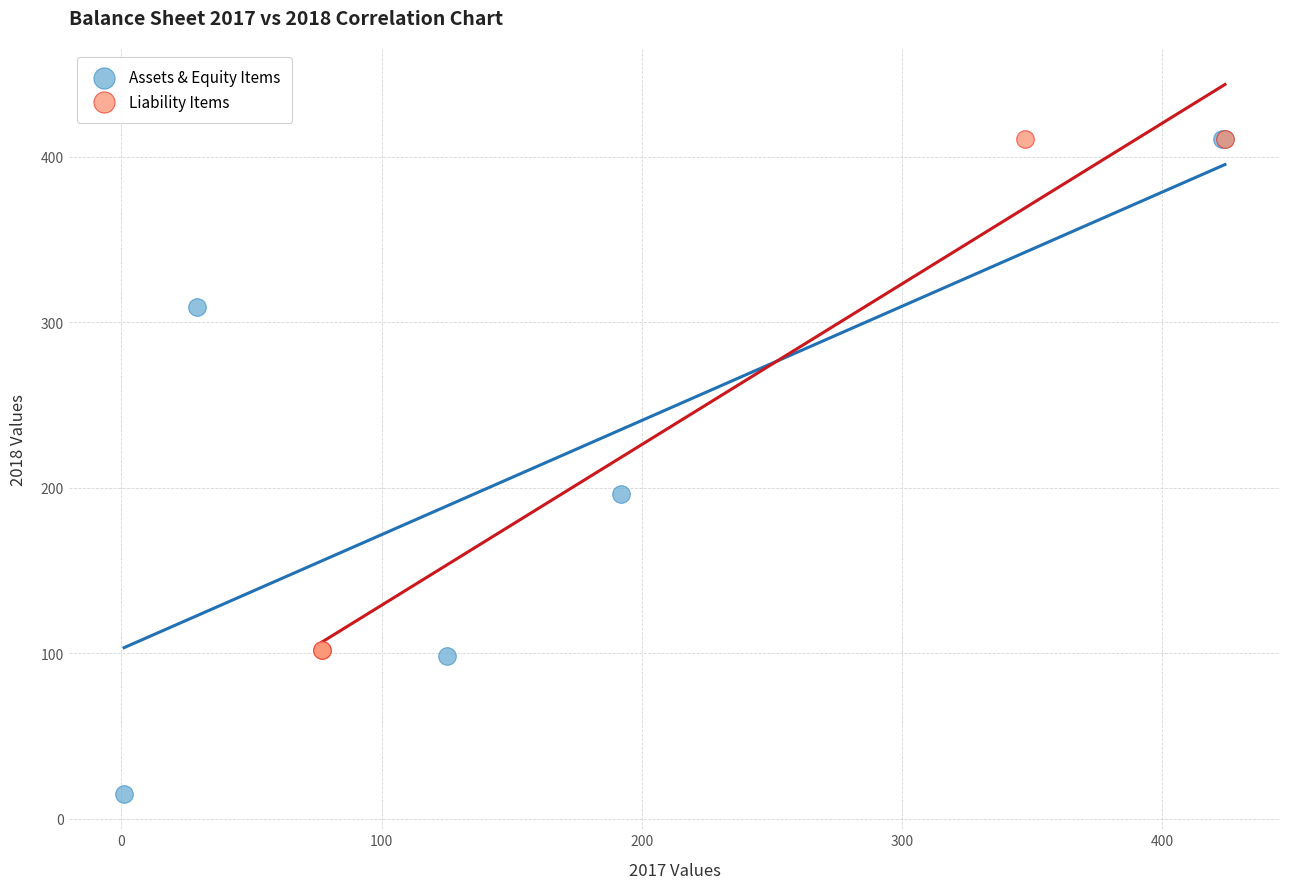

Which series reaches the minimum Y coordinate?

Assets & Equity Items